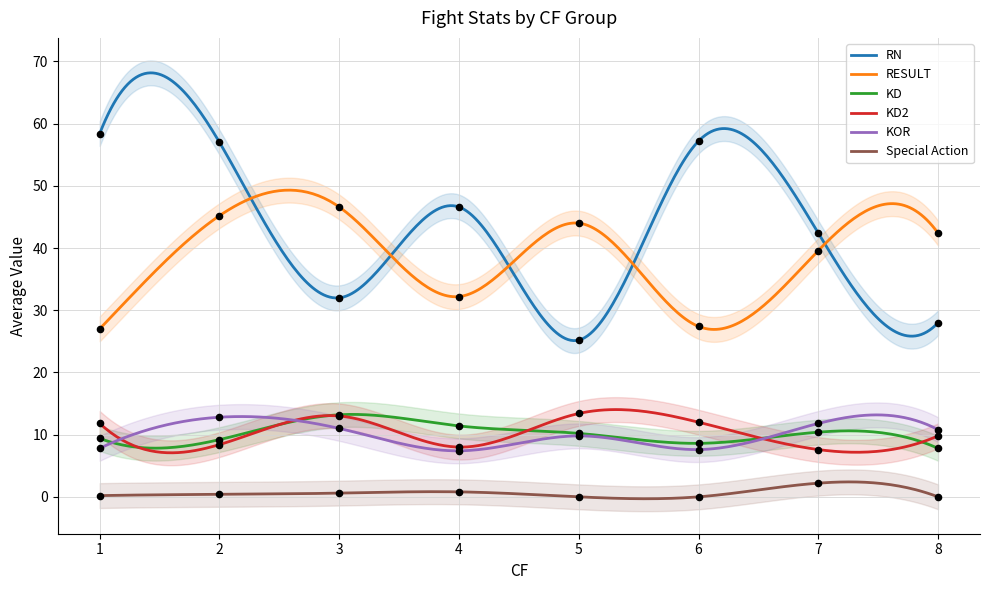

Is the value of RESULT at 5 greater than the value of KOR at 1?

Yes